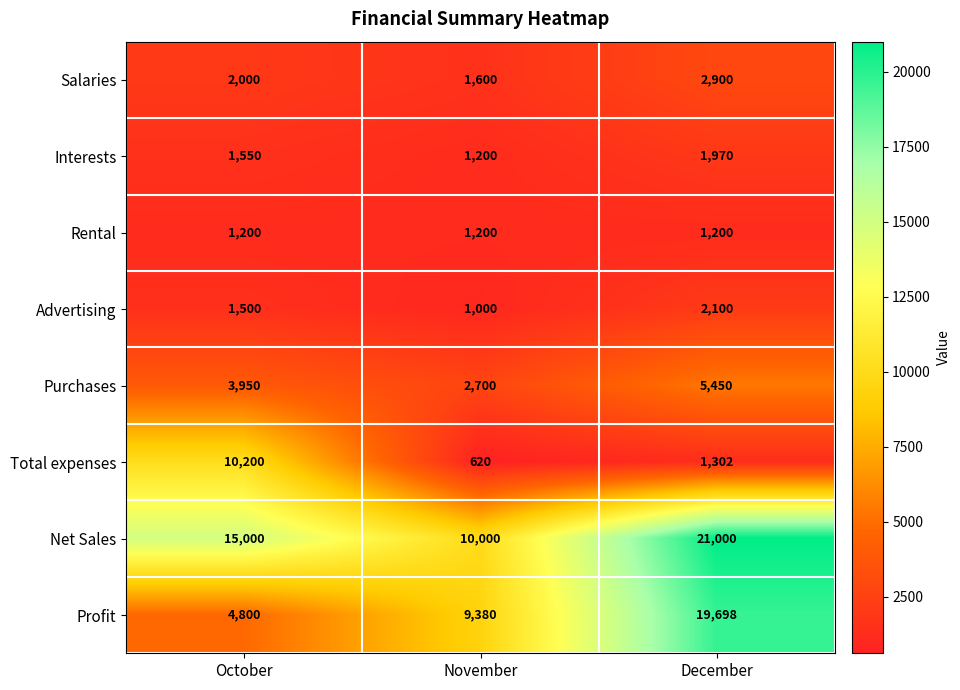

What is the difference between the maximum and second lowest values in the Advertising series?

600